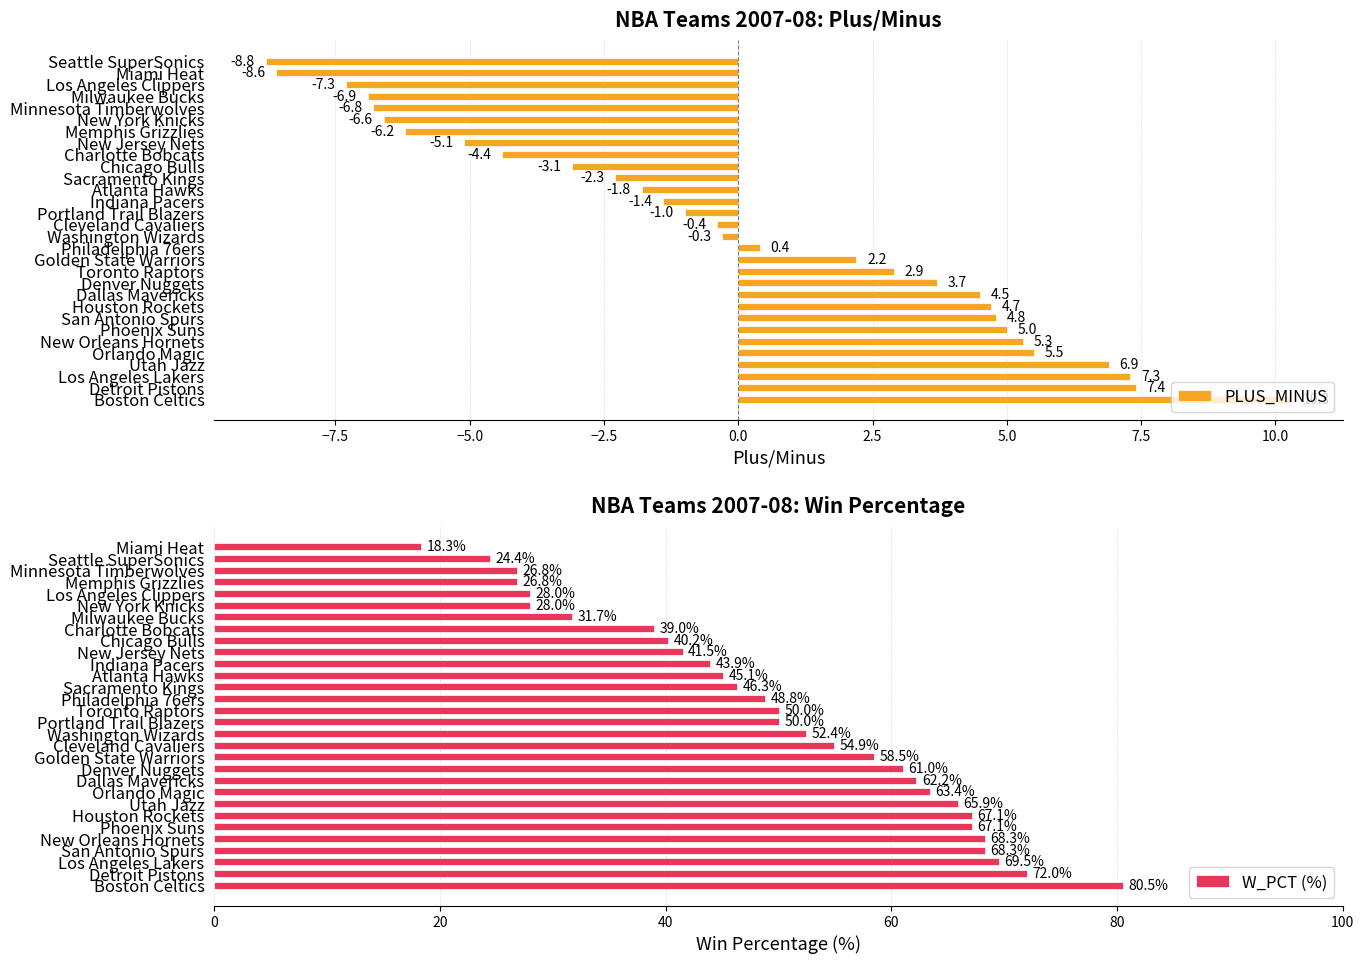

Reading right to left, extract all data points from this chart.

PLUS_MINUS: -8.8	-8.6	-7.3	-6.9	-6.8	-6.6	-6.2	-5.1	-4.4	-3.1	-2.3	-1.8	-1.4	-1.0	-0.4	-0.3	0.4	2.2	2.9	3.7	4.5	4.7	4.8	5.0	5.3	5.5	6.9	7.3	7.4	10.3
W_PCT (%): 18.3	24.4	26.8	26.8	28.0	28.0	31.7	39.0	40.2	41.5	43.9	45.1	46.3	48.8	50.0	50.0	52.4	54.9	58.5	61.0	62.2	63.4	65.9	67.1	67.1	68.3	68.3	69.5	72.0	80.5